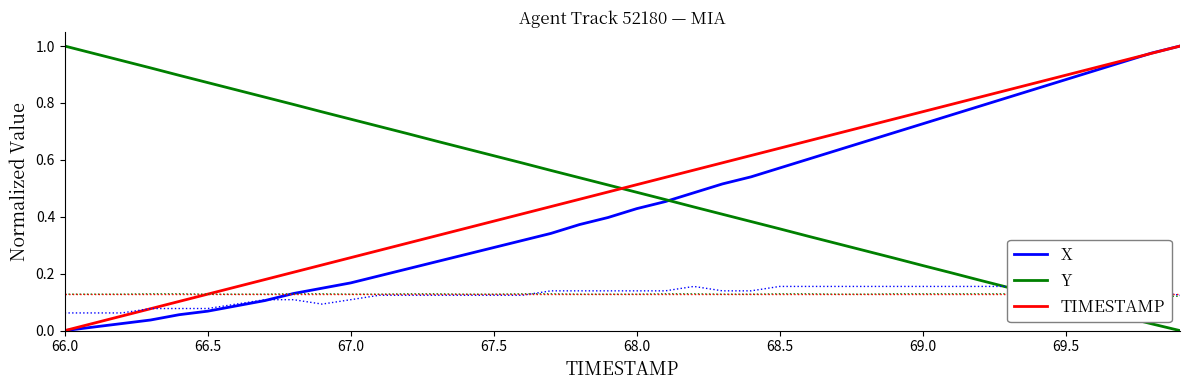

At which label does X reach its minimum?

66.0